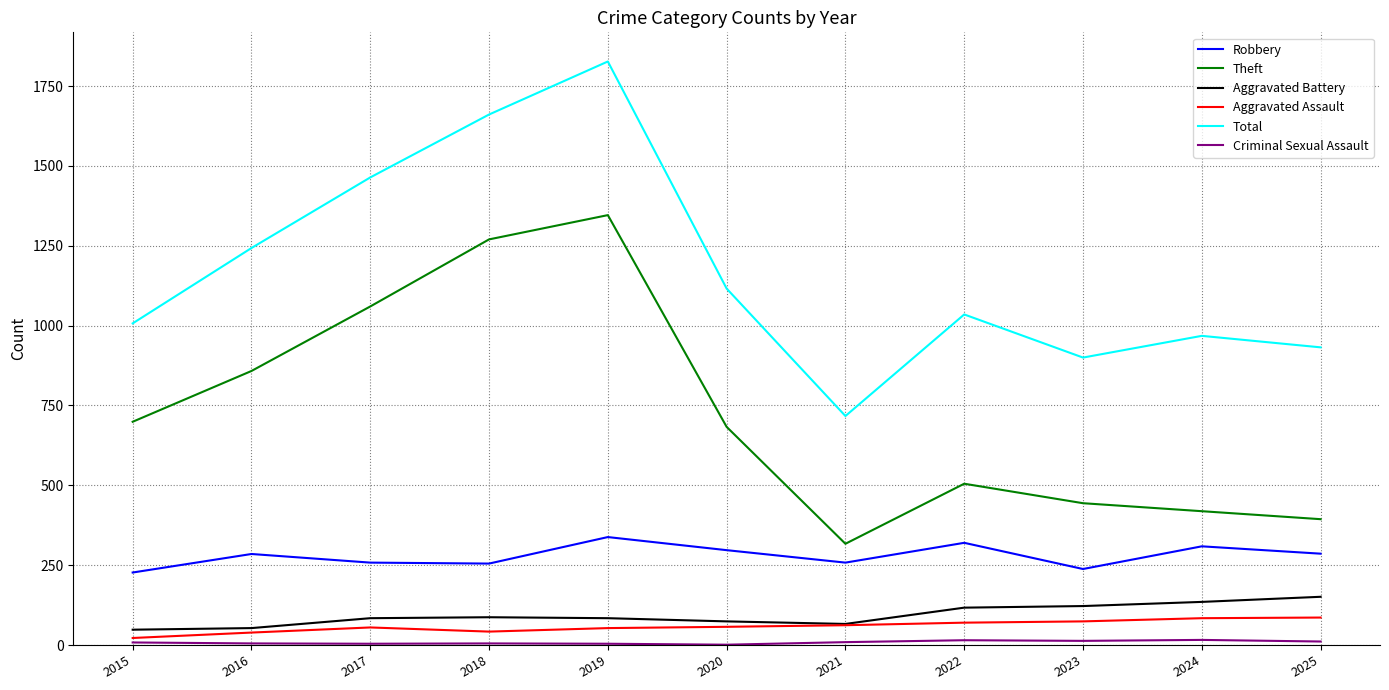

Is it true that Robbery equals 53 at 2018?

False